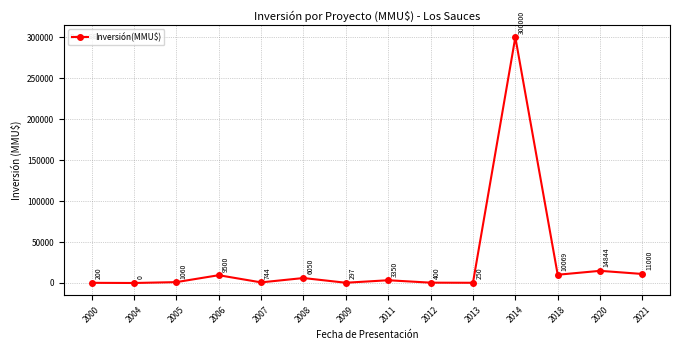

What is the ratio of the value at 2007 to the value at 2000?

3.7